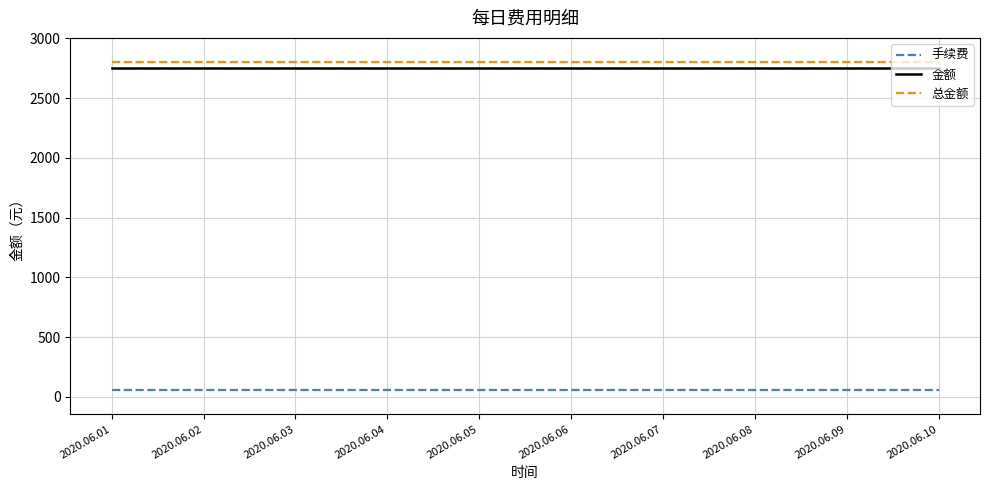

What is the greatest value displayed?

2805